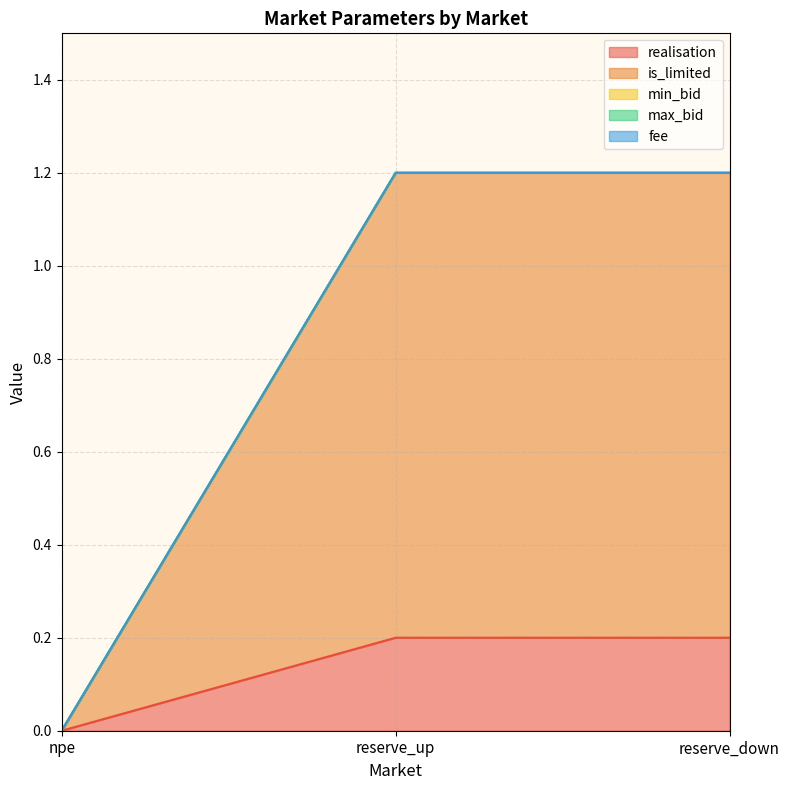

Count the number of data series in this chart.

5